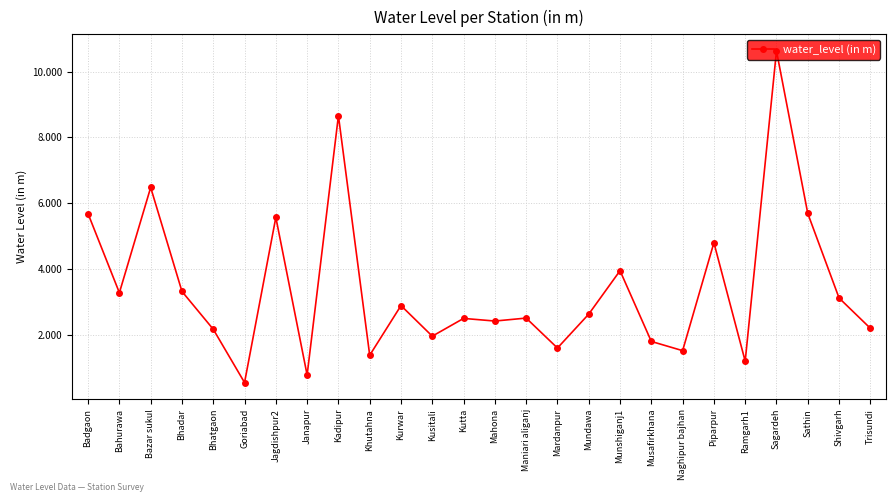

Approximately how many times larger is the value at Janapur compared to Bahurawa?

0.2